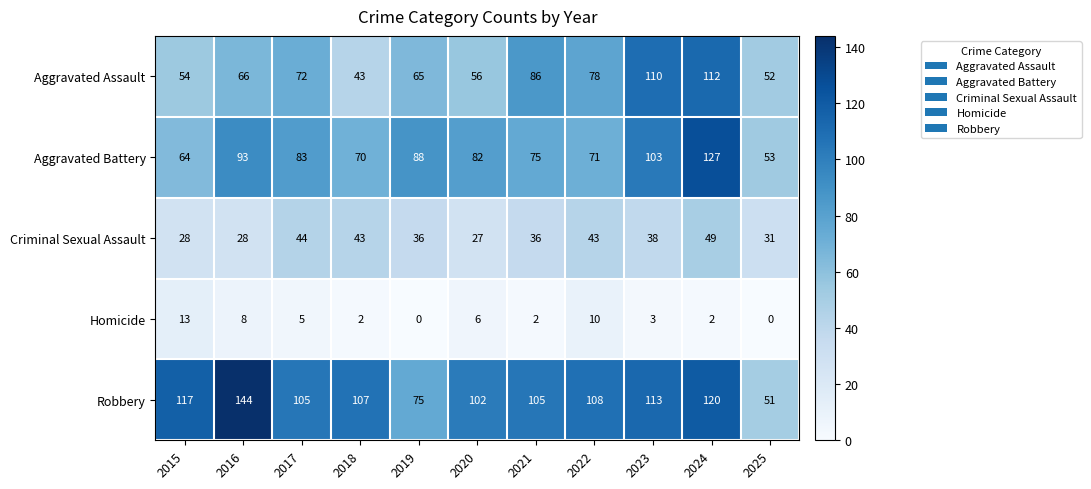

What is the total value across all series at 2025?

187